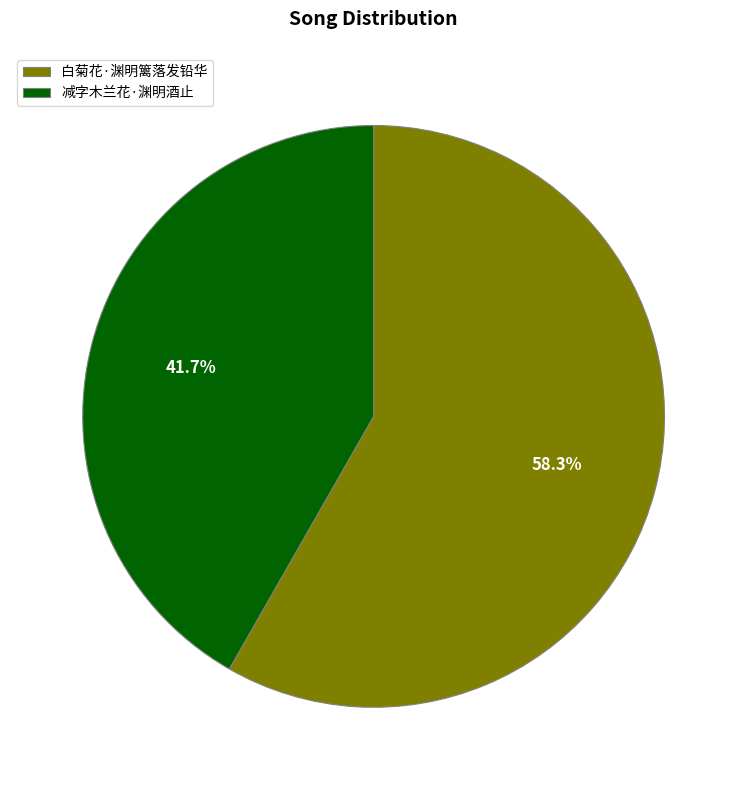

Which category has the biggest portion of the pie?

白菊花·渊明篱落发铅华